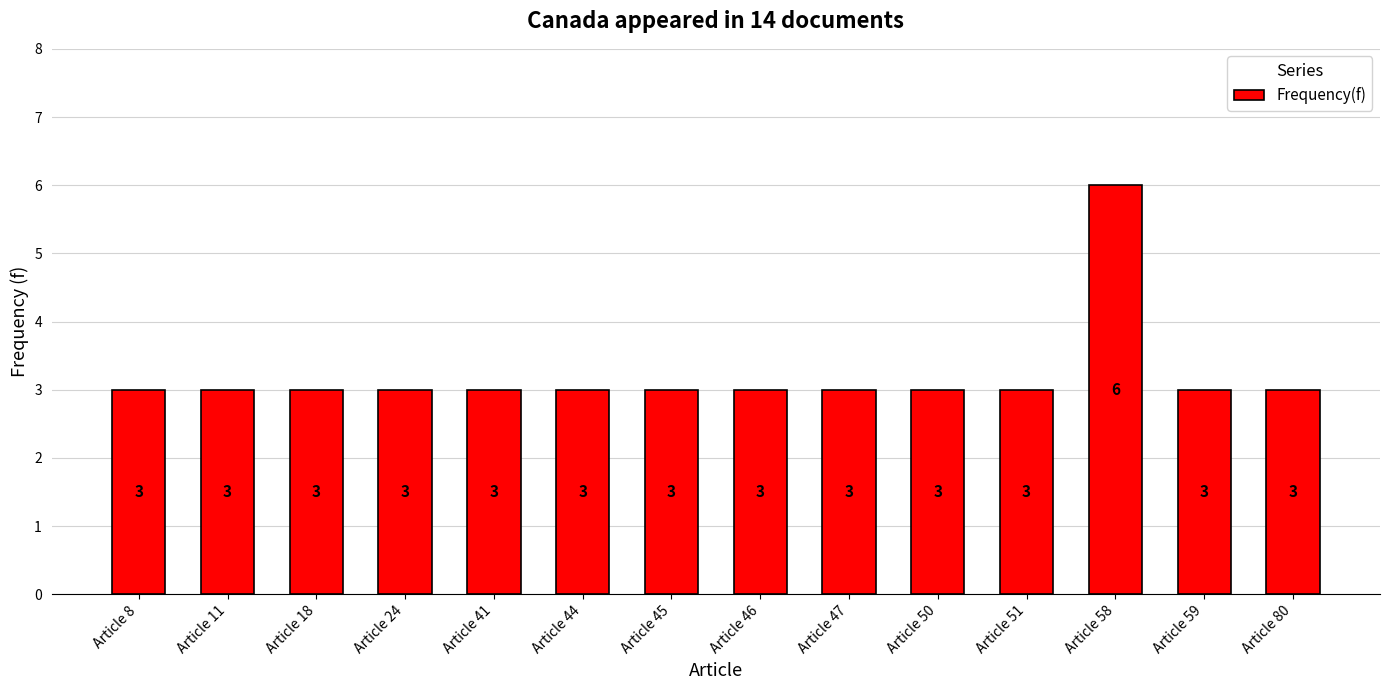

The value at Article 80 is 2. True or false?

False